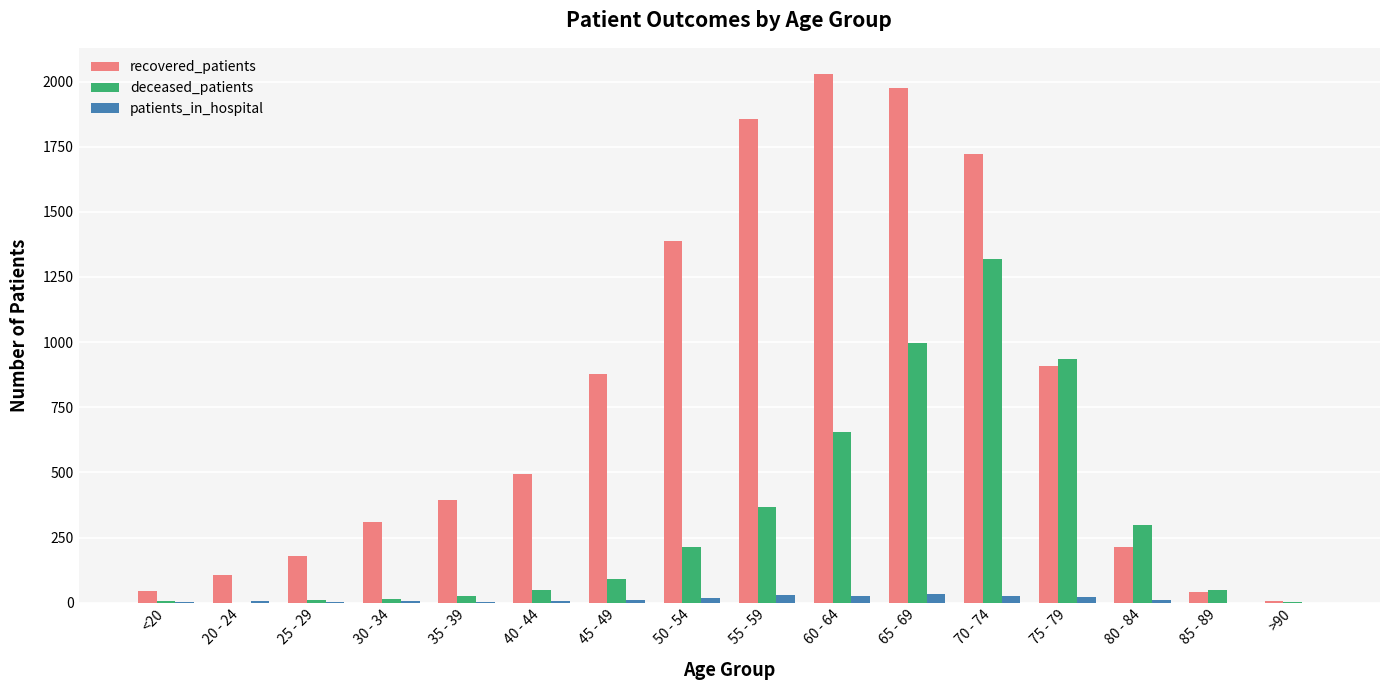

What is the total value across all series at 40 - 44?

548